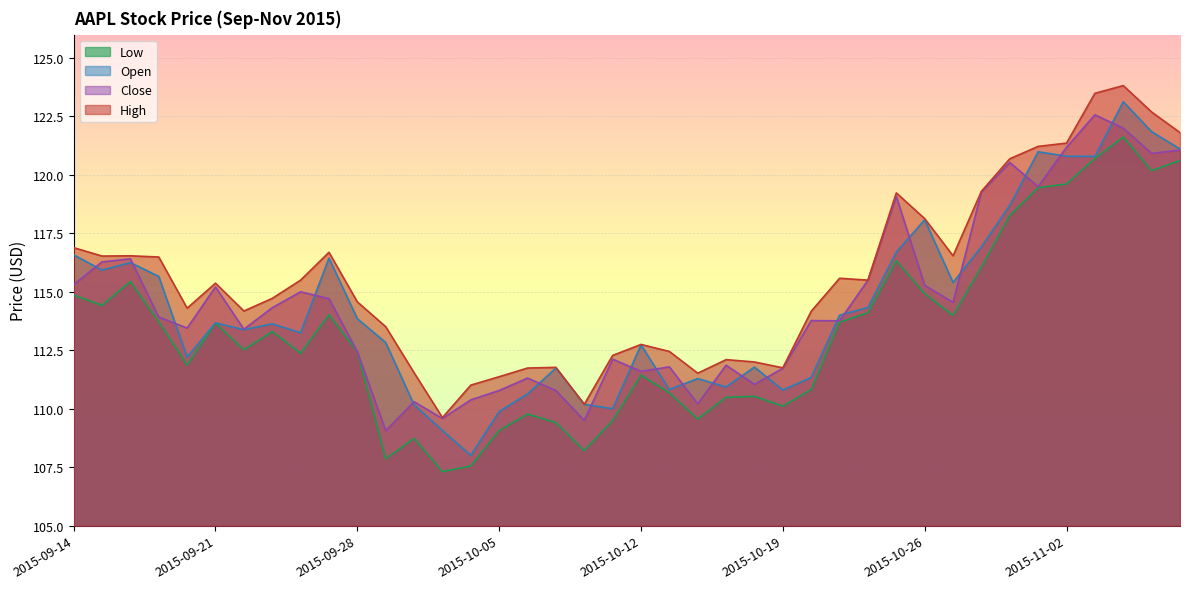

What is the difference between the maximum and second lowest values in the Open series?

14.1